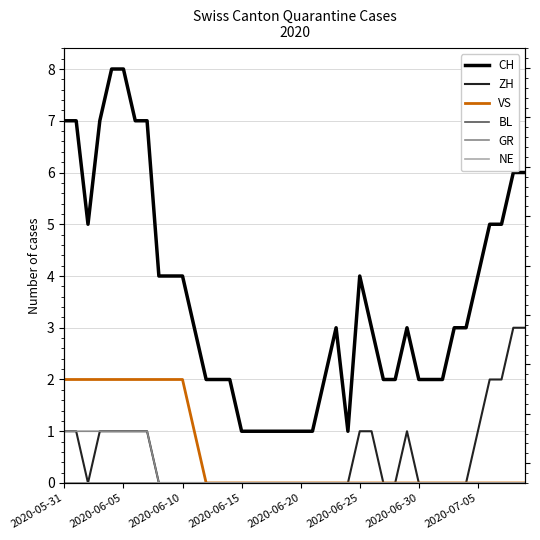

Reading right to left, list all the values displayed in this chart.

CH: 6	6	5	5	4	3	3	2	2	2	3	2	2	3	4	1	3	2	1	1	1	1	1	1	1	2	2	2	3	4	4	4	7	7	8	8	7	5	7	7
ZH: 3	3	2	2	1	0	0	0	0	0	1	0	0	1	1	0	0	0	0	0	0	0	0	0	0	0	0	0	0	0	0	0	1	1	1	1	1	0	1	1
VS: 0	0	0	0	0	0	0	0	0	0	0	0	0	0	0	0	0	0	0	0	0	0	0	0	0	0	0	0	1	2	2	2	2	2	2	2	2	2	2	2
BL: 0	0	0	0	0	0	0	0	0	0	0	0	0	0	0	0	0	0	0	0	0	0	0	0	0	0	0	0	0	0	0	0	0	0	0	0	0	0	0	0
GR: 0	0	0	0	0	0	0	0	0	0	0	0	0	0	0	0	0	0	0	0	0	0	0	0	0	0	0	0	0	0	0	0	1	1	1	1	1	1	1	1
NE: 0	0	0	0	0	0	0	0	0	0	0	0	0	0	0	0	0	0	0	0	0	0	0	0	0	0	0	0	0	0	0	0	0	0	0	0	0	0	0	0